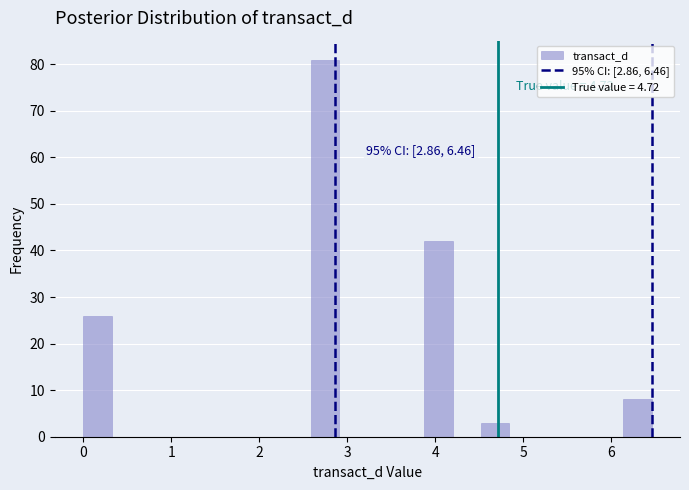

Read against the x-axis, roughly where is the centre of the tallest bar?

2.7